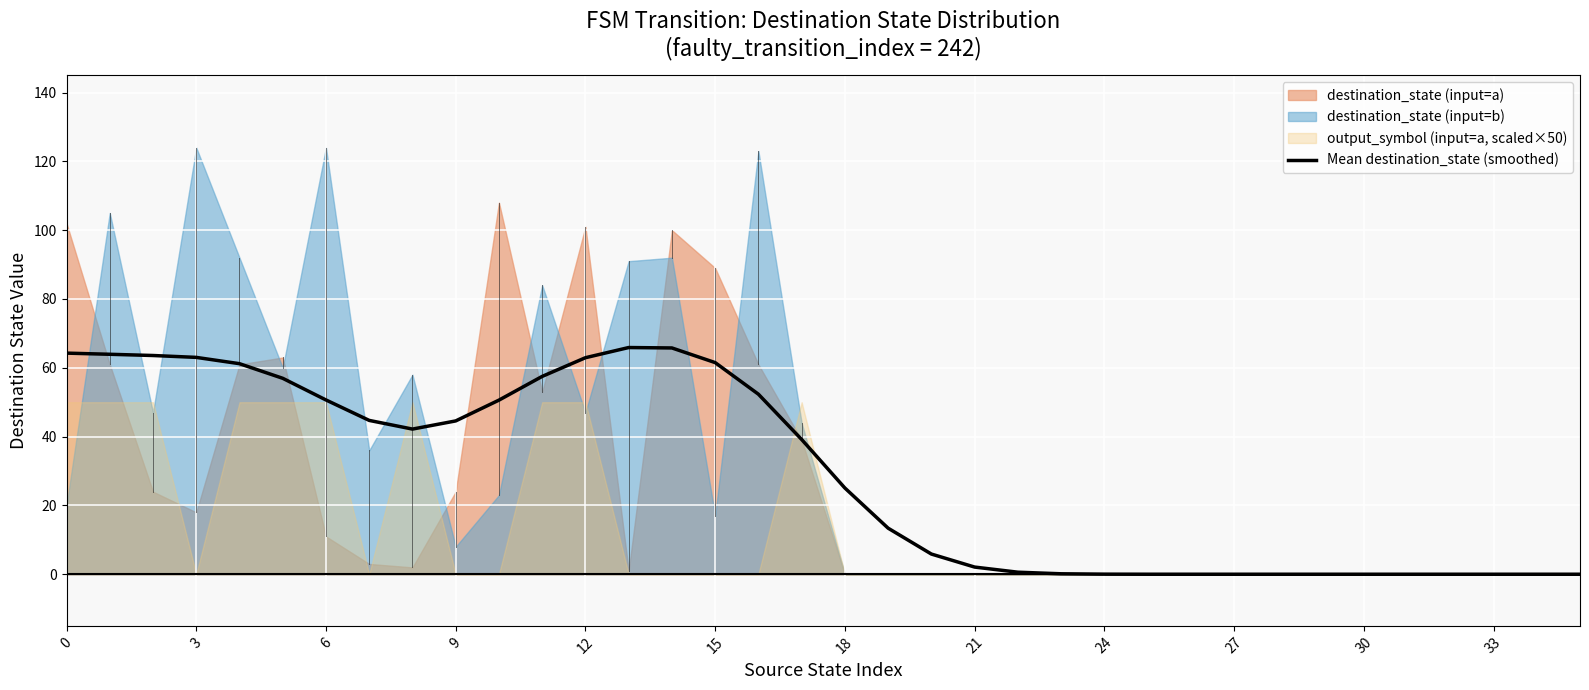

What is the label of the 8th point from the right?

28